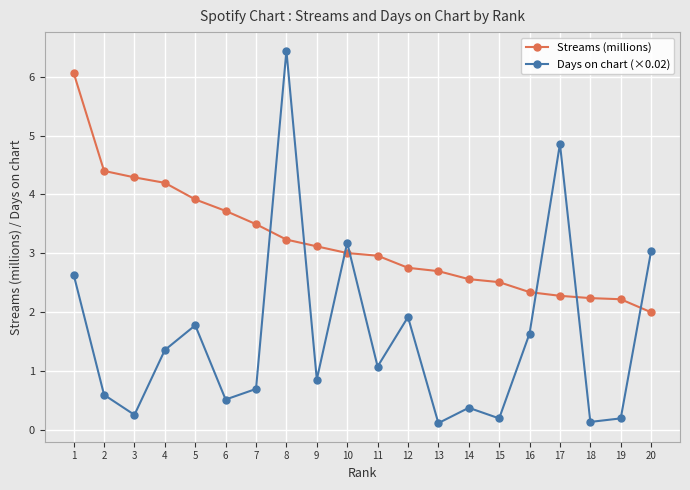

In Days on chart (×0.02), how many points are lower than both neighbors (excluding endpoints)?

7